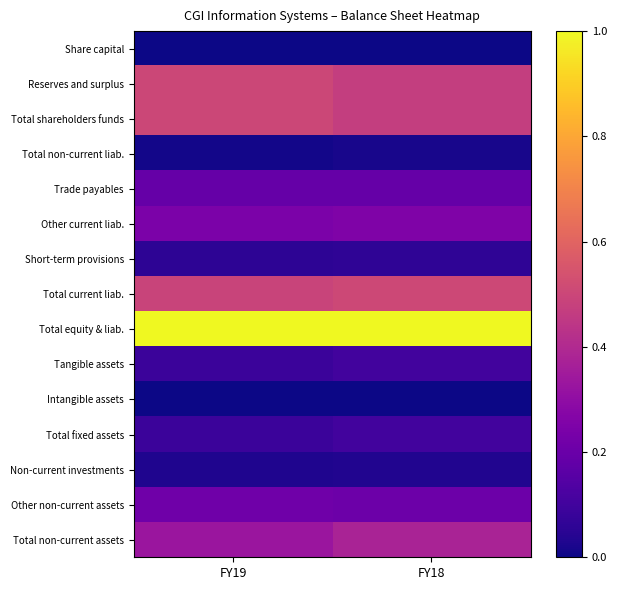

Reading left to right, list all the values displayed in this chart.

Share capital: FY19=0.0	FY18=0.0
Reserves and surplus: FY19=0.5	FY18=0.5
Total shareholders funds: FY19=0.5	FY18=0.5
Total non-current liab.: FY19=0.0	FY18=0.0
Trade payables: FY19=0.2	FY18=0.2
Other current liab.: FY19=0.2	FY18=0.3
Short-term provisions: FY19=0.1	FY18=0.1
Total current liab.: FY19=0.5	FY18=0.5
Total equity & liab.: FY19=1.0	FY18=1.0
Tangible assets: FY19=0.1	FY18=0.1
Intangible assets: FY19=0.0	FY18=0.0
Total fixed assets: FY19=0.1	FY18=0.1
Non-current investments: FY19=0.0	FY18=0.0
Other non-current assets: FY19=0.2	FY18=0.2
Total non-current assets: FY19=0.3	FY18=0.4